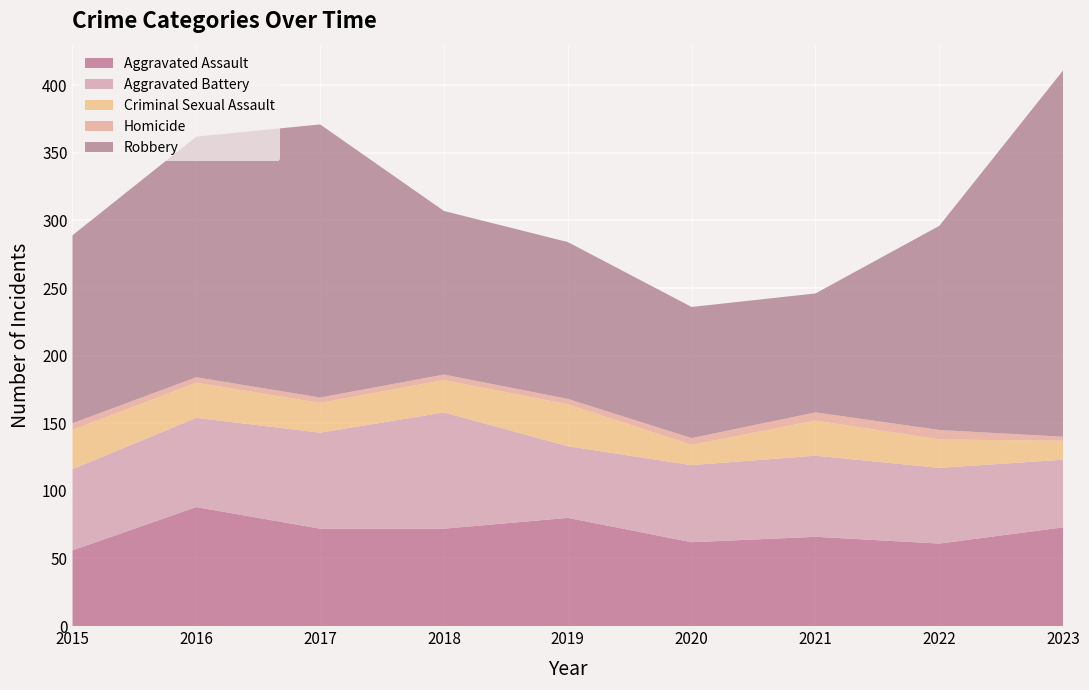

Reading left to right, extract all data points from this chart.

Aggravated Assault: 2015=56	2016=88	2017=72	2018=72	2019=80	2020=62	2021=66	2022=61	2023=73
Aggravated Battery: 2015=60	2016=66	2017=71	2018=86	2019=53	2020=57	2021=60	2022=56	2023=50
Criminal Sexual Assault: 2015=29	2016=26	2017=22	2018=24	2019=31	2020=15	2021=26	2022=21	2023=14
Homicide: 2015=5	2016=4	2017=4	2018=4	2019=4	2020=5	2021=6	2022=7	2023=3
Robbery: 2015=139	2016=178	2017=202	2018=121	2019=116	2020=97	2021=88	2022=151	2023=271